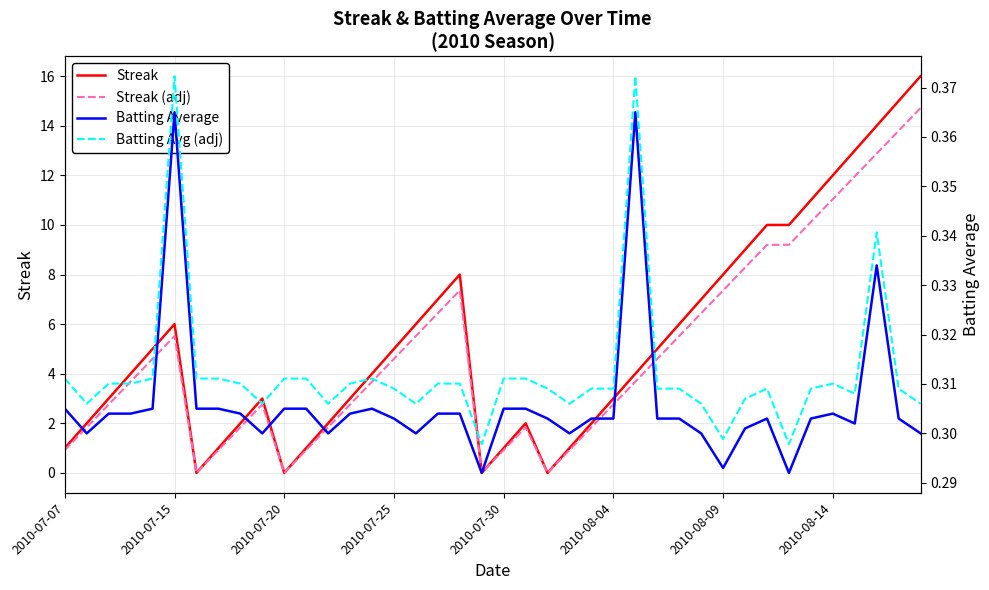

What is the highest value of the Streak (adj) series?

14.7